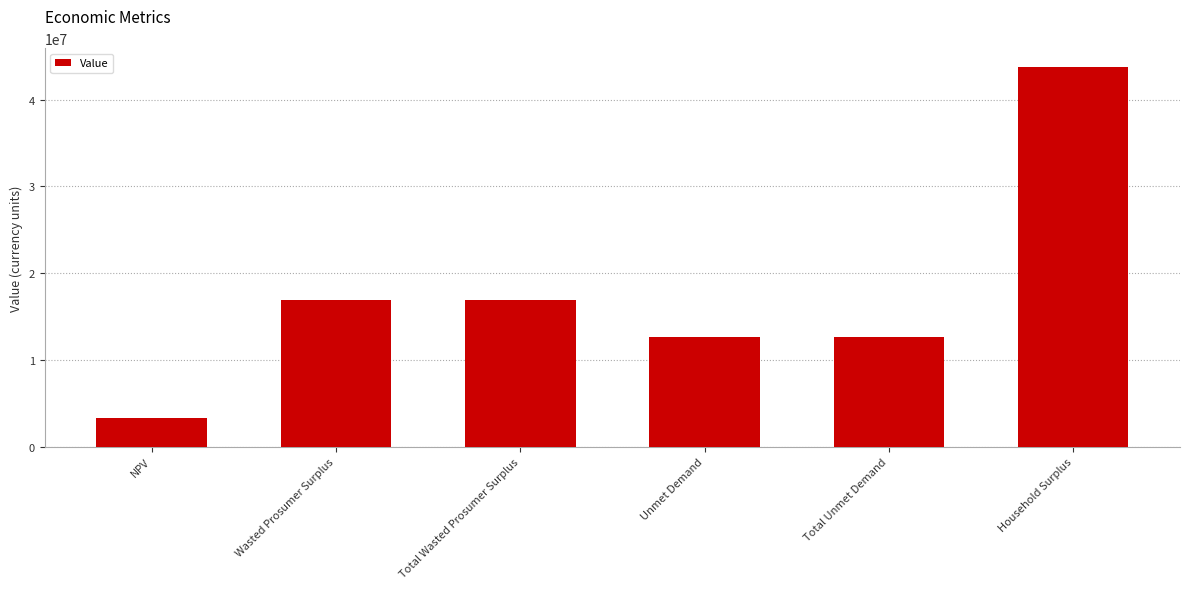

Approximately how many times larger is the value at NPV compared to Total Unmet Demand?

0.3